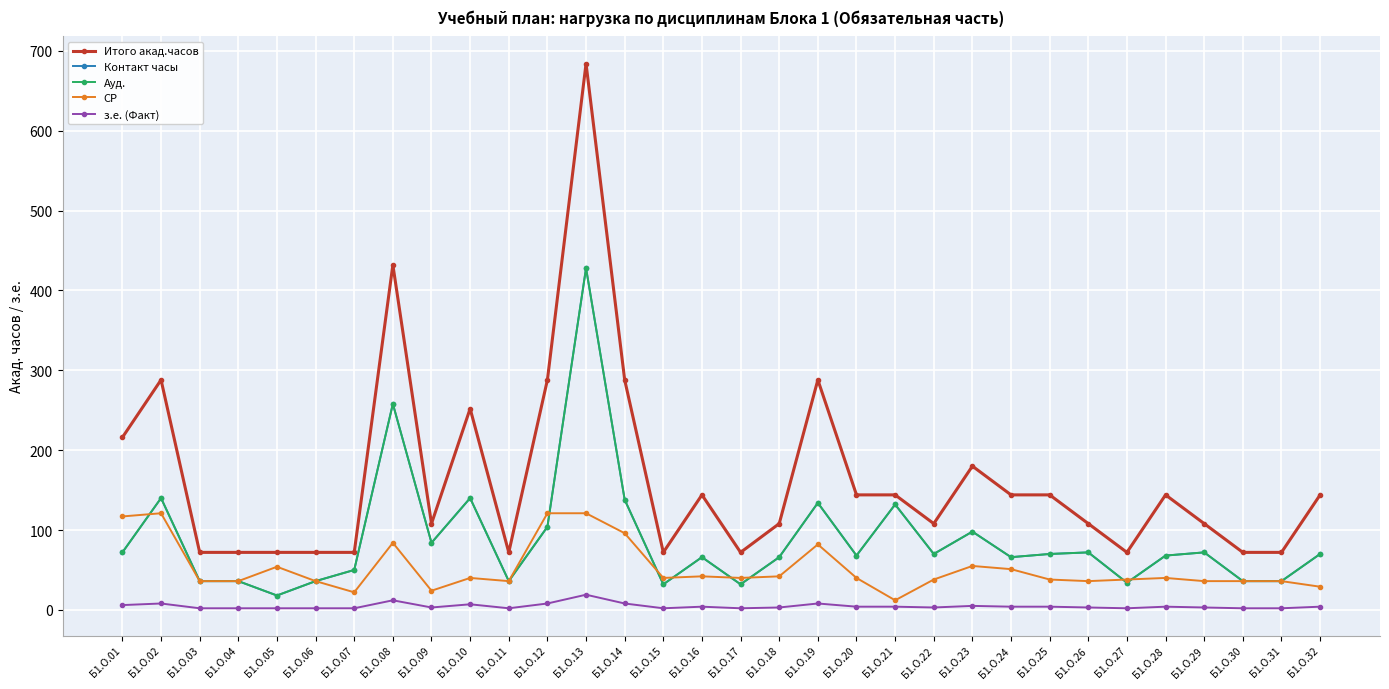

Is this an area chart (filled region under the line)?

No